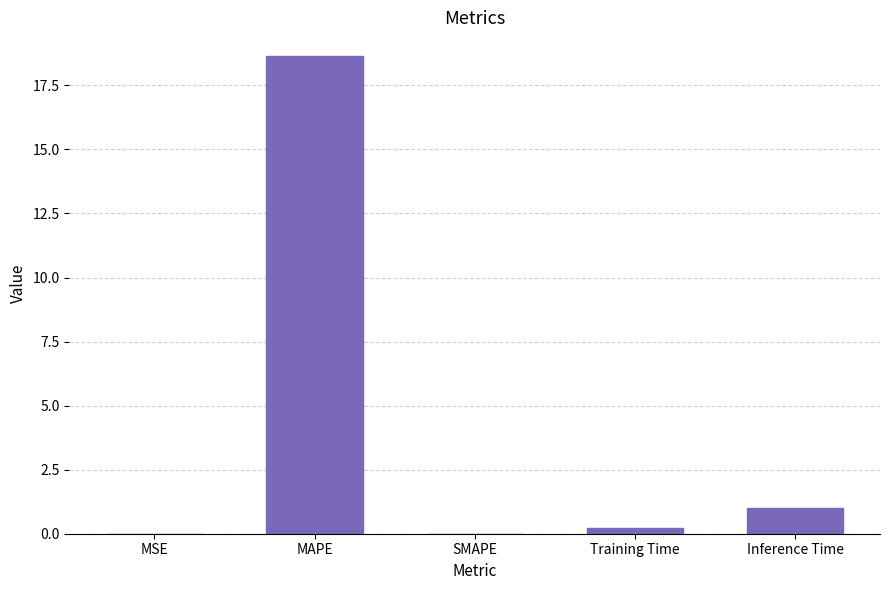

What is the average value?

4.0